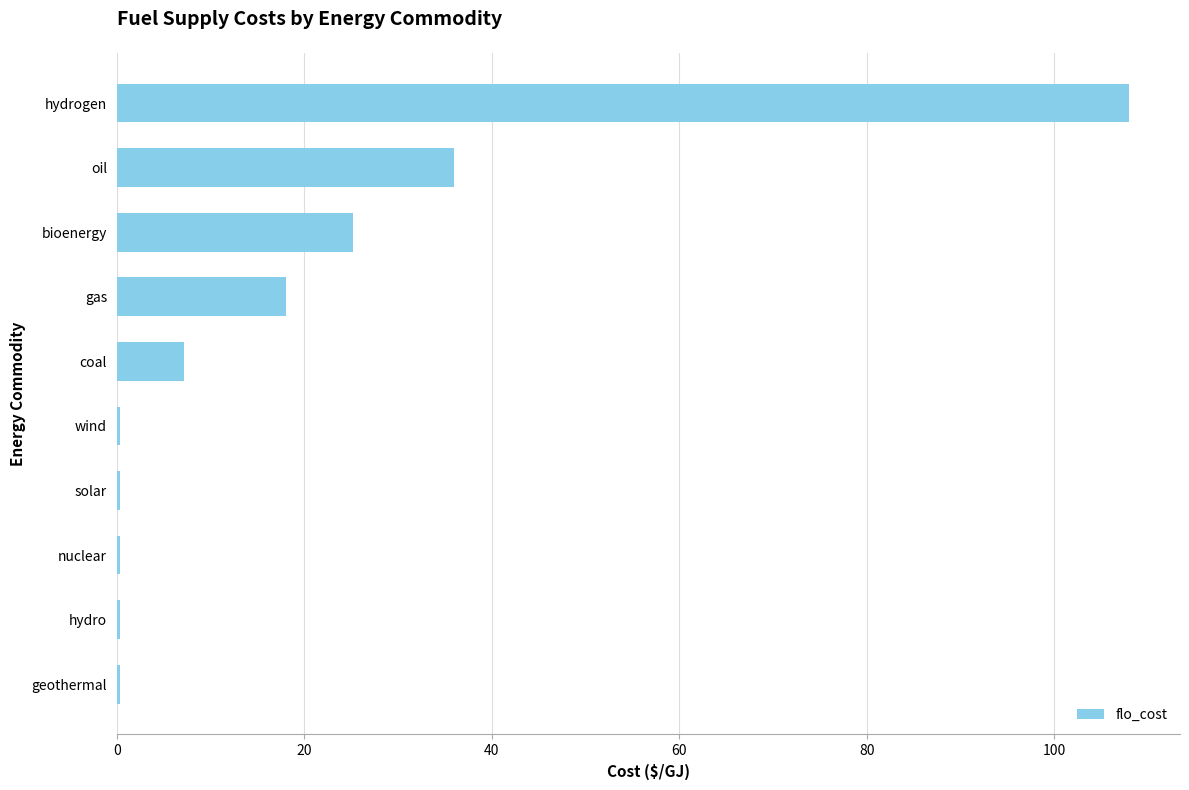

Where is the data nearest to the value 54?

oil